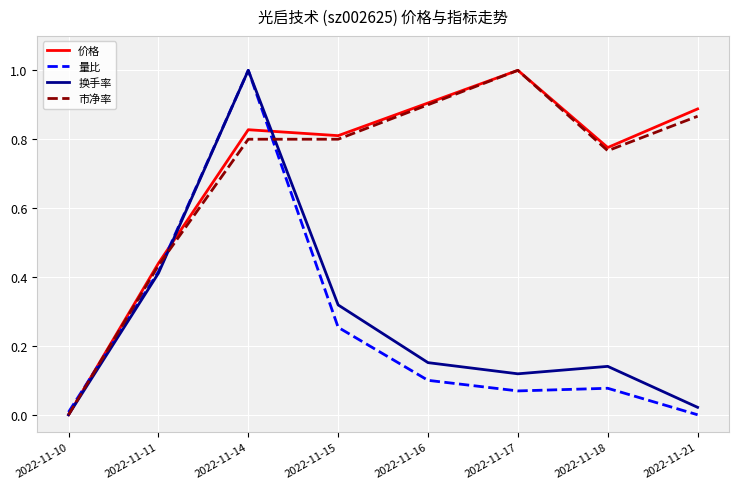

At which category is the sum across all series the highest?

2022-11-14